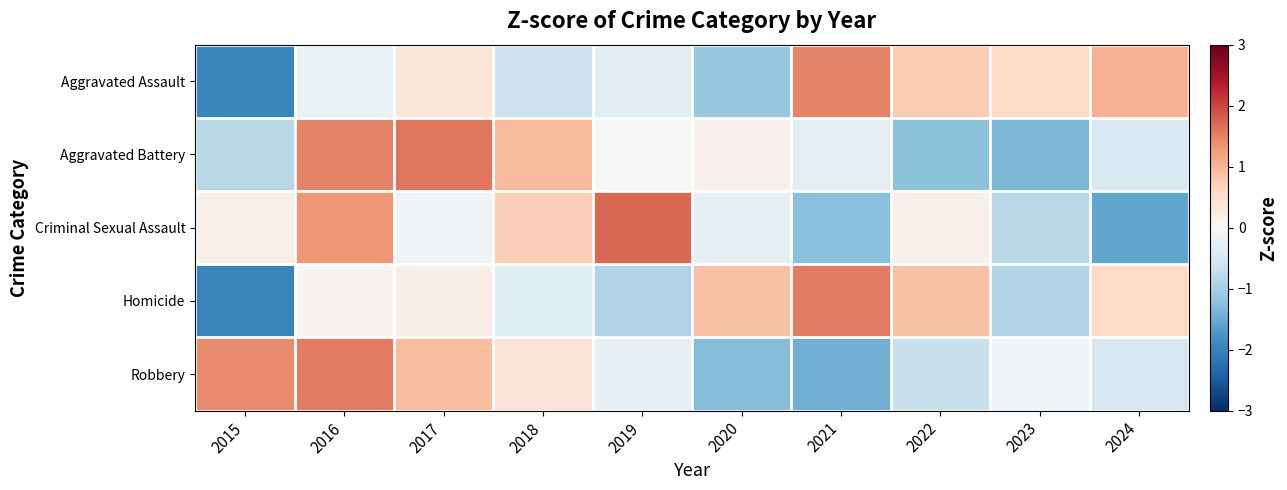

Rank the series at 2019 from lowest to highest value.

Homicide, Aggravated Assault, Robbery, Aggravated Battery, Criminal Sexual Assault